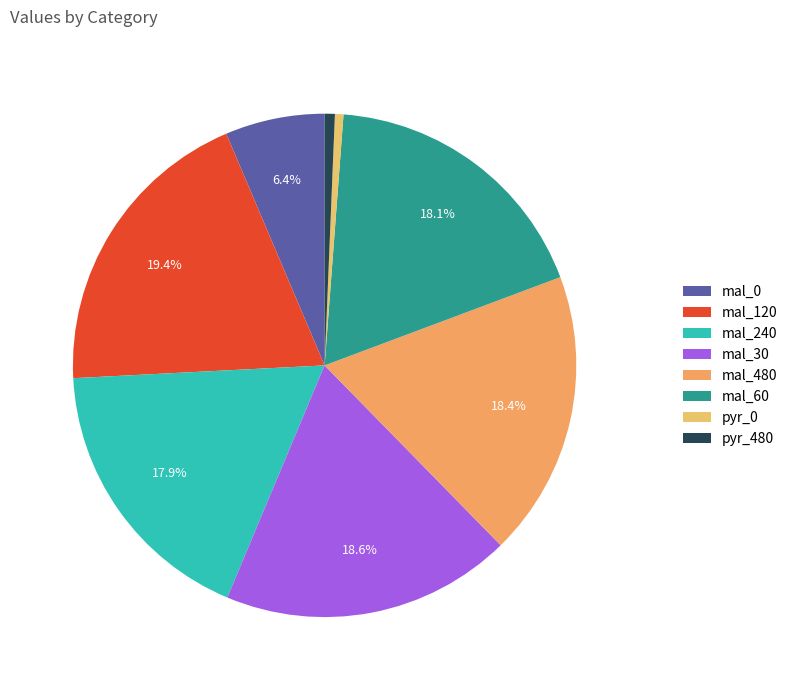

Is the sum of mal_120 and mal_240 greater than half?

No